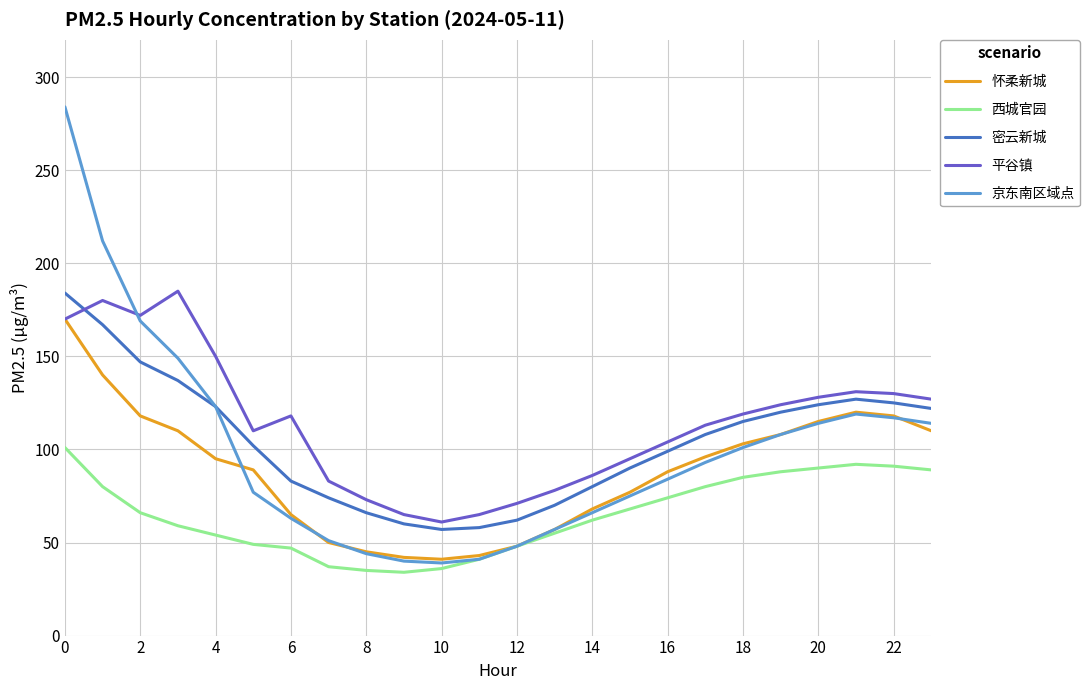

What is the minimum value for 西城官园?

34